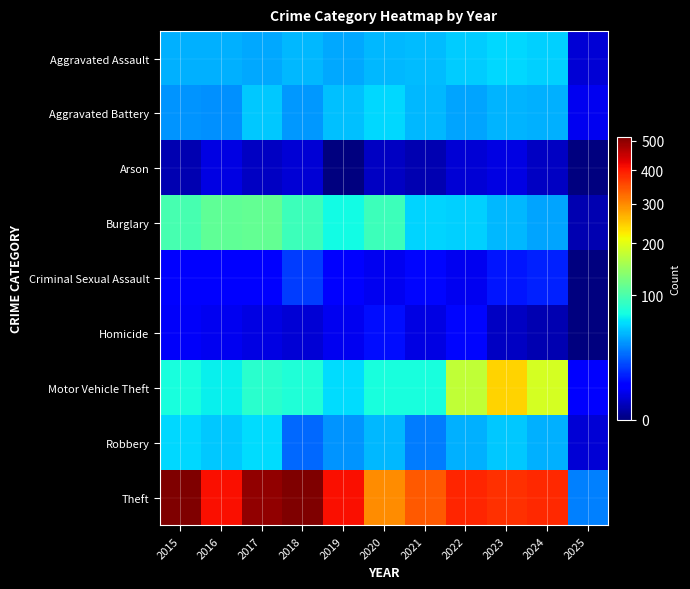

Between 2018 and 2024, which series saw the biggest shift?

Theft